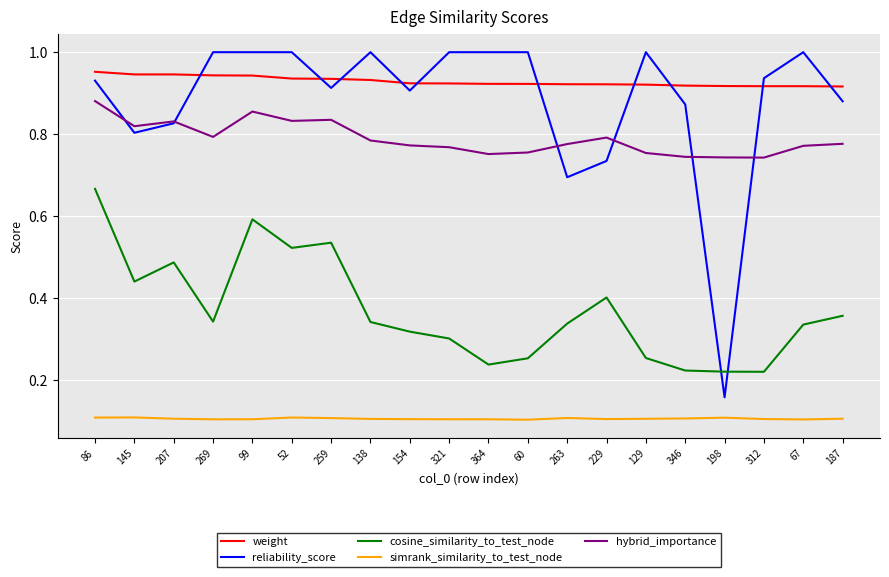

True or false: simrank_similarity_to_test_node has a value of 0.1 at 321.

True